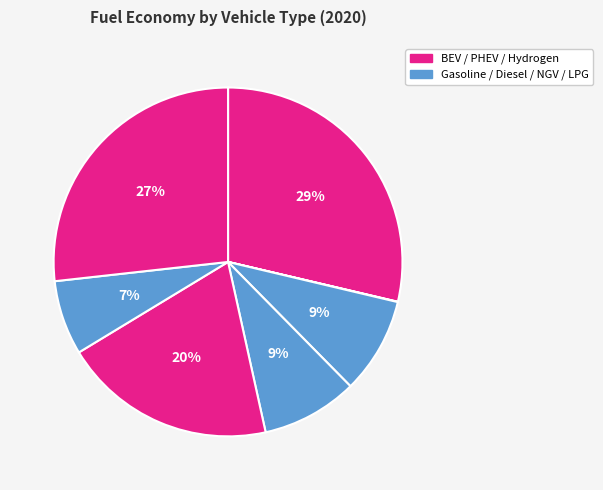

What is the largest slice in the pie chart?

battery electric vehicle